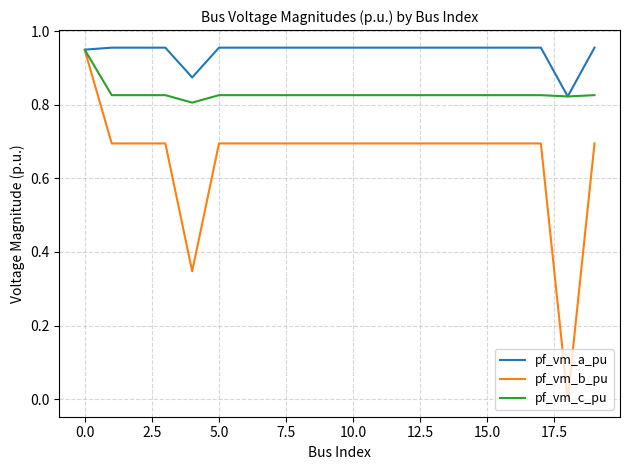

Which series has the widest spread of values?

pf_vm_b_pu